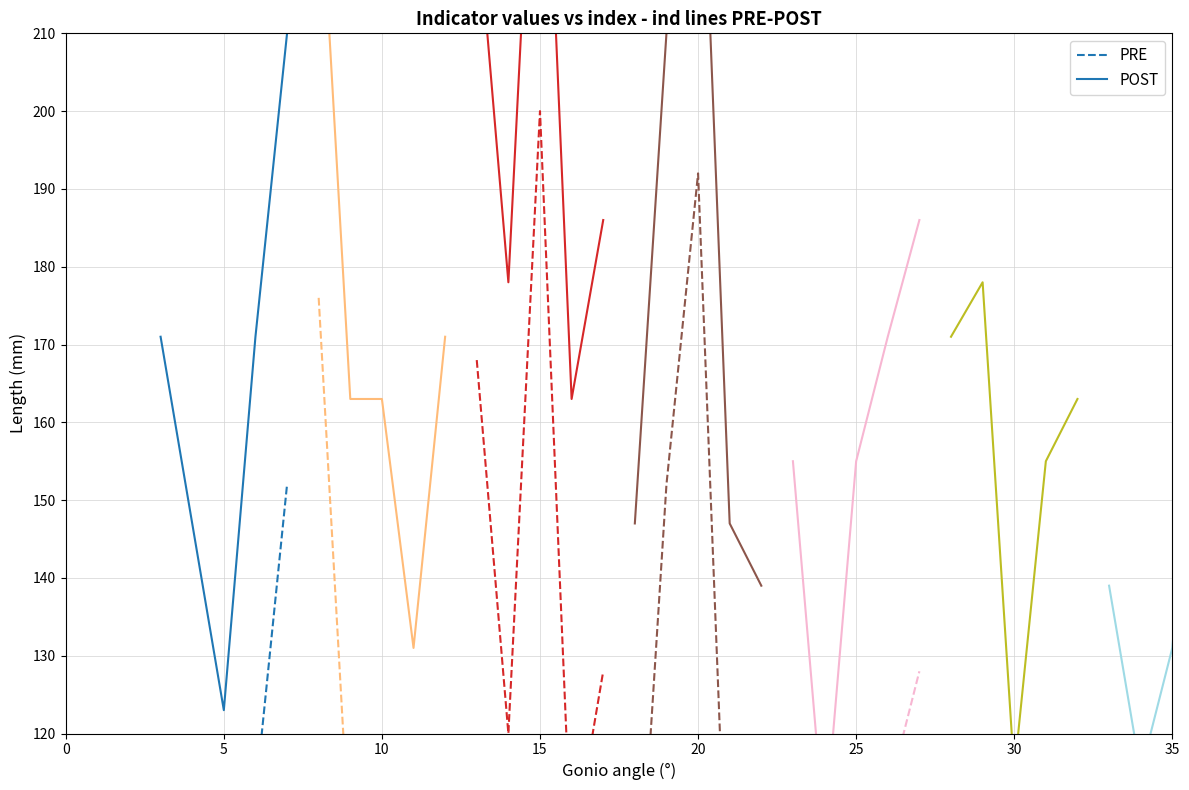

What is the greatest value displayed?

210